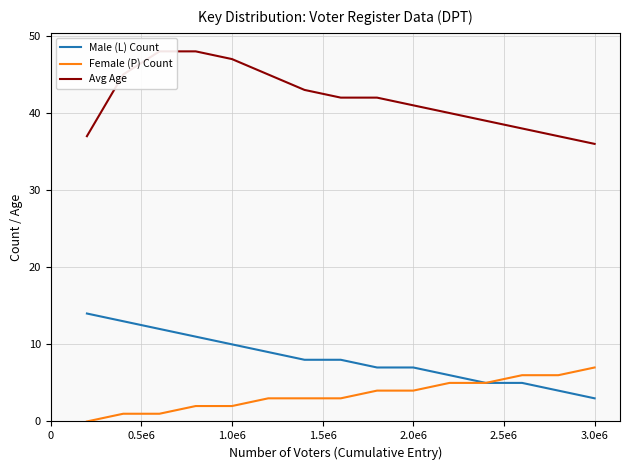

What is the average value of the Male (L) Count series?

8